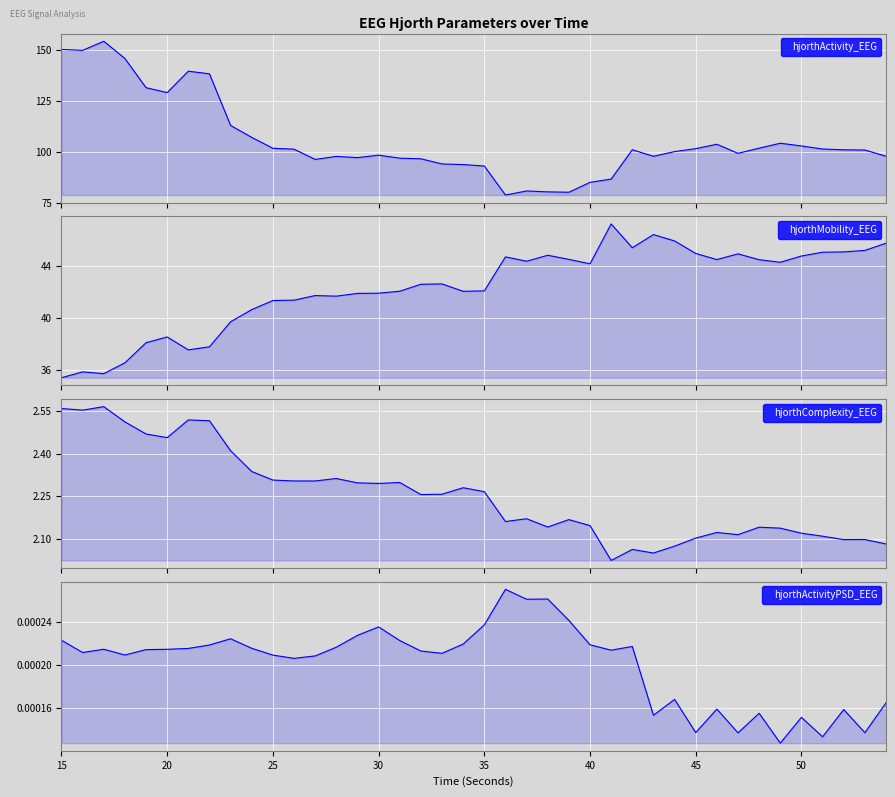

Reading left to right, what are all the values shown in this chart?

hjorthActivity_EEG: 150.2	149.8	154.3	145.8	131.5	129.0	139.6	138.3	112.9	107.0	101.7	101.2	96.2	97.7	97.1	98.3	96.8	96.5	94.0	93.7	93.0	78.7	80.7	80.3	80.1	84.9	86.5	101.0	97.7	100.0	101.5	103.7	99.2	101.7	104.2	102.8	101.3	100.9	100.8	97.8
hjorthMobility_EEG: 35.4	35.9	35.7	36.5	38.1	38.5	37.5	37.8	39.7	40.6	41.3	41.4	41.7	41.7	41.9	41.9	42.0	42.6	42.6	42.0	42.1	44.7	44.3	44.8	44.5	44.2	47.2	45.4	46.4	45.9	44.9	44.5	44.9	44.5	44.3	44.8	45.0	45.1	45.2	45.7
hjorthComplexity_EEG: 2.6	2.6	2.6	2.5	2.5	2.5	2.5	2.5	2.4	2.3	2.3	2.3	2.3	2.3	2.3	2.3	2.3	2.3	2.3	2.3	2.3	2.2	2.2	2.1	2.2	2.1	2.0	2.1	2.1	2.1	2.1	2.1	2.1	2.1	2.1	2.1	2.1	2.1	2.1	2.1
hjorthActivityPSD_EEG: 0.0	0.0	0.0	0.0	0.0	0.0	0.0	0.0	0.0	0.0	0.0	0.0	0.0	0.0	0.0	0.0	0.0	0.0	0.0	0.0	0.0	0.0	0.0	0.0	0.0	0.0	0.0	0.0	0.0	0.0	0.0	0.0	0.0	0.0	0.0	0.0	0.0	0.0	0.0	0.0